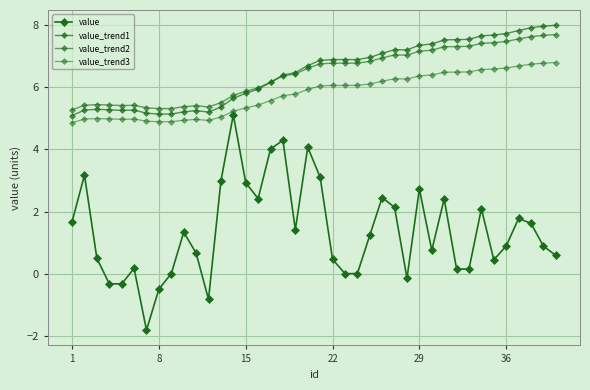

Is this an area chart (filled region under the line)?

No